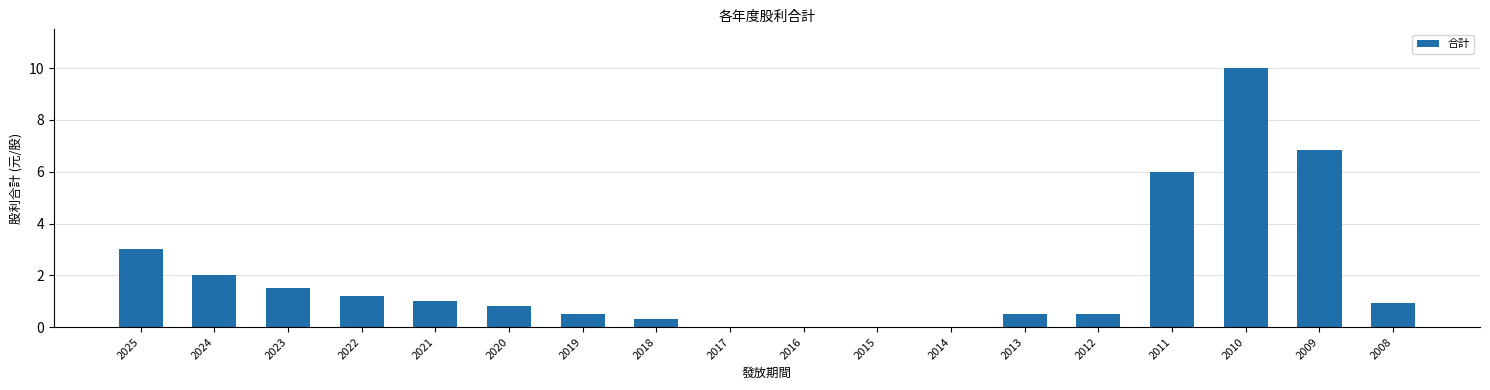

The value at 2014 is 3.3. True or false?

False